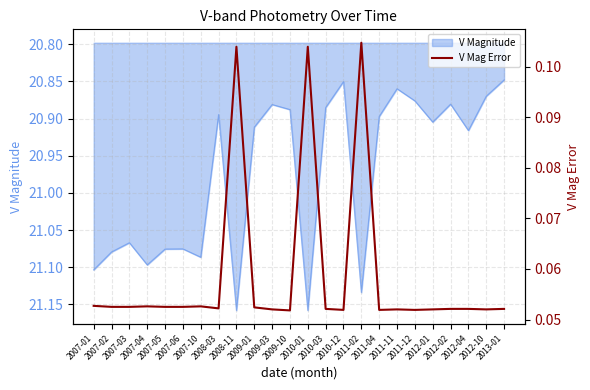

Is it true that the value at 2010-12 is 0.1?

True